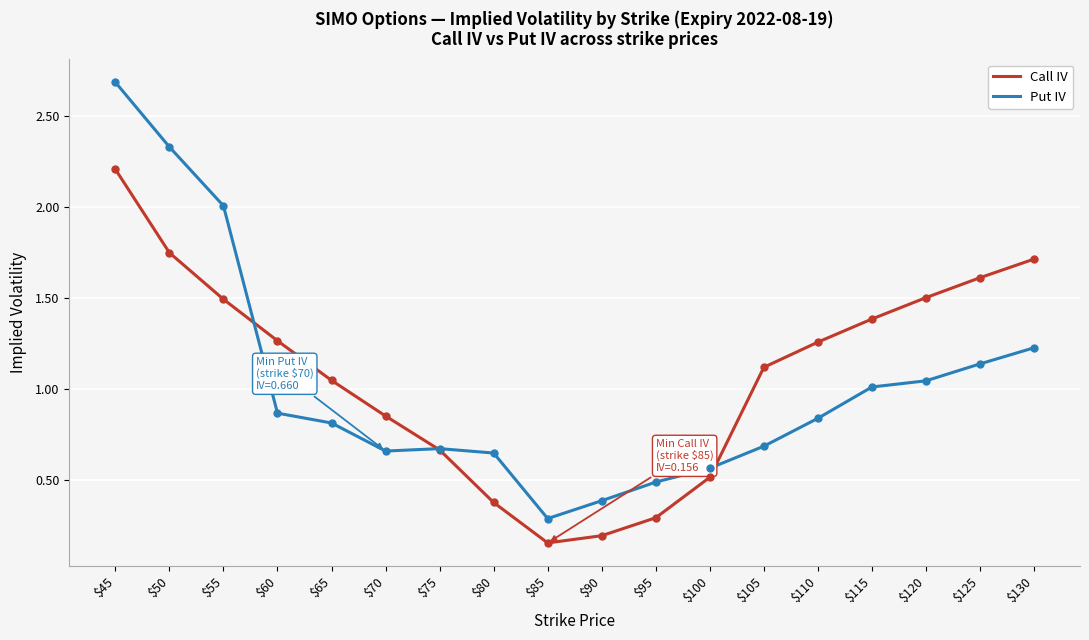

What is the total value across all series at $115?

2.4